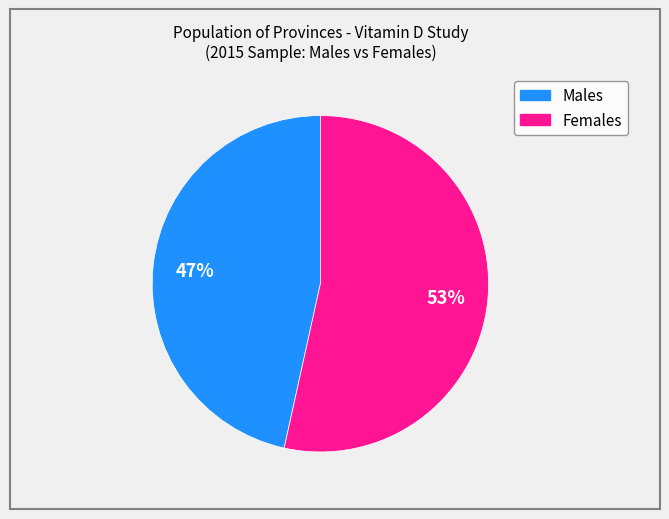

Combined, do Males and Females account for over 50%?

Yes